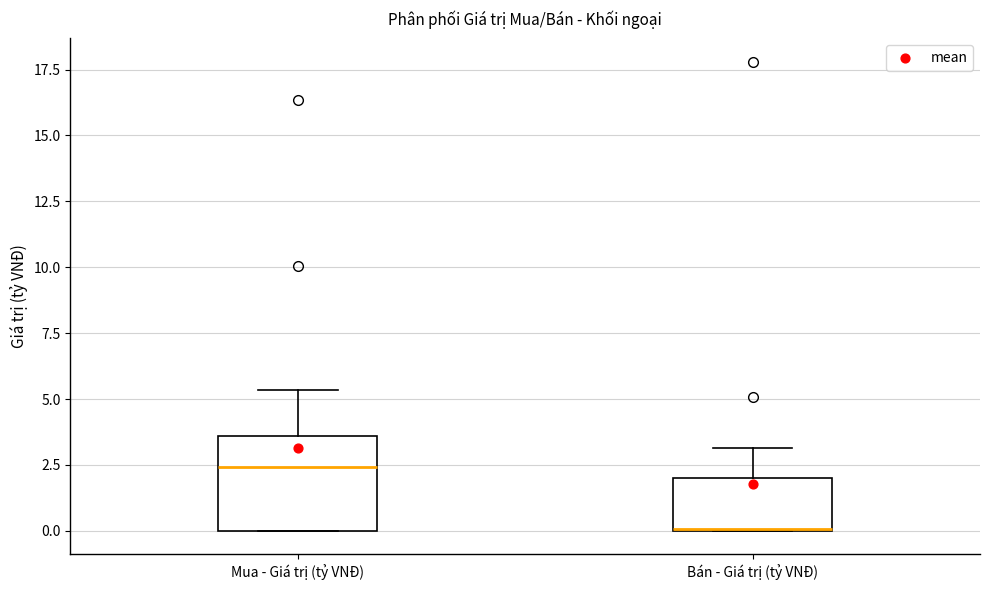

Comparing the boxes themselves (not the whiskers), which one is the tallest?

Mua - Giá trị (tỷ VNĐ)